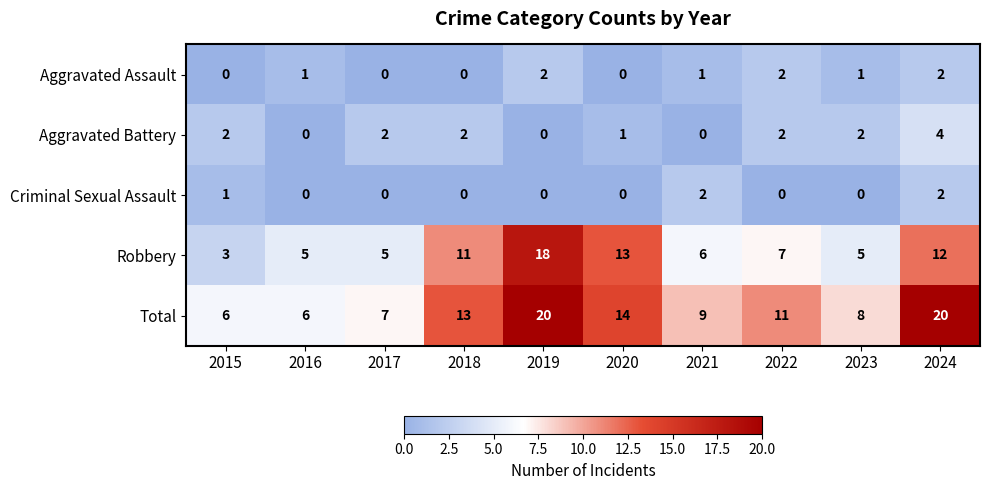

At how many categories does at least one series exceed 4?

10